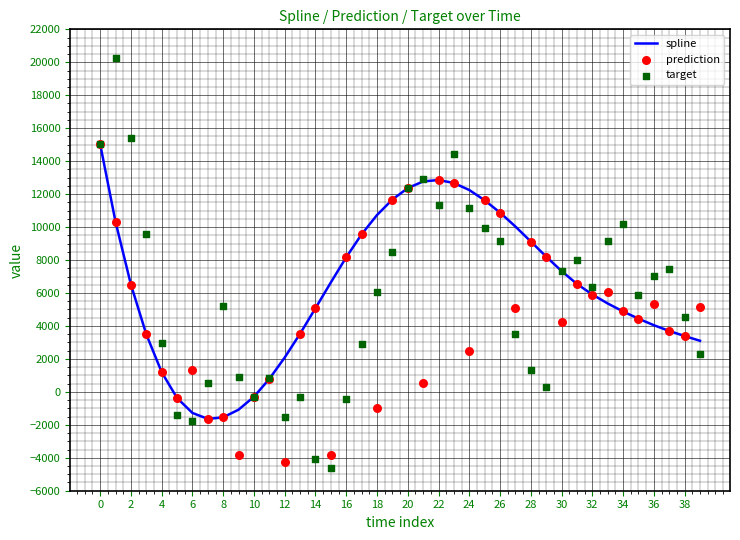

Which series reaches the minimum Y coordinate?

target